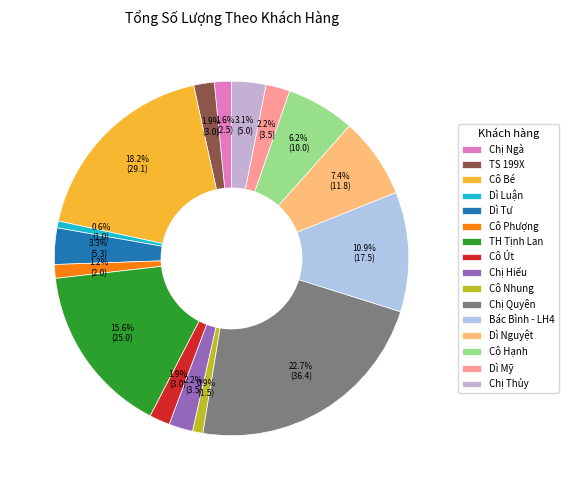

What portion of the pie excludes Chị Quyên?

77.3%